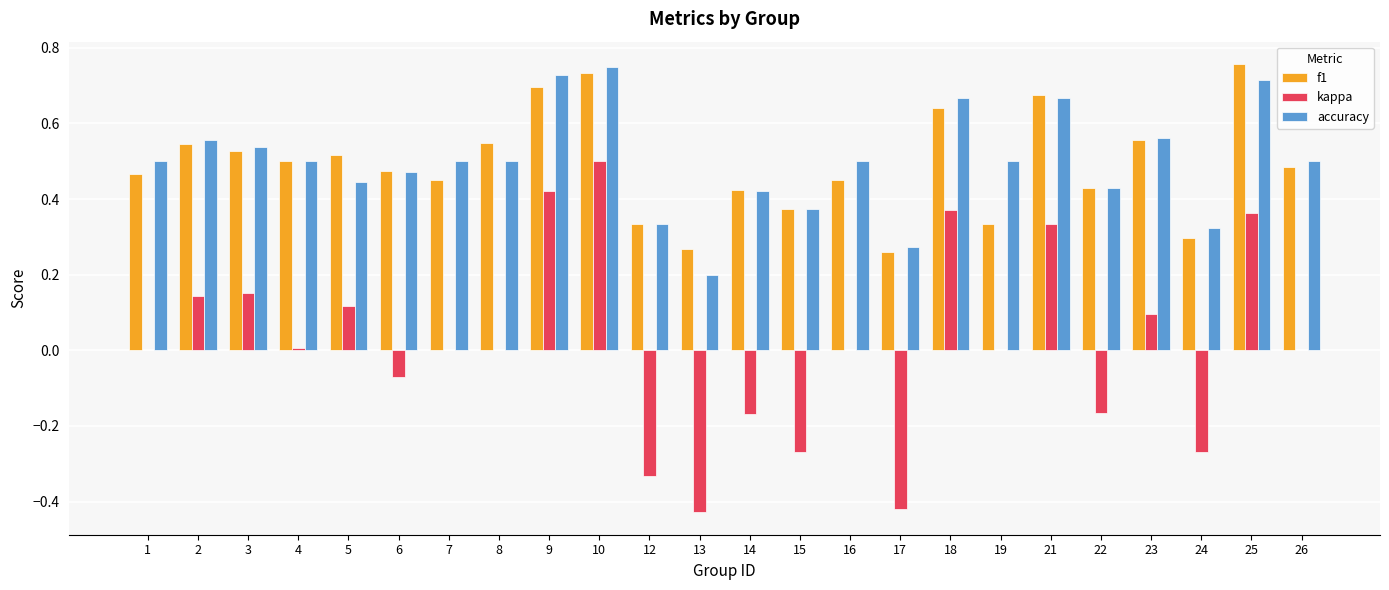

The kappa series shows 0.0 at 8. True or false?

True